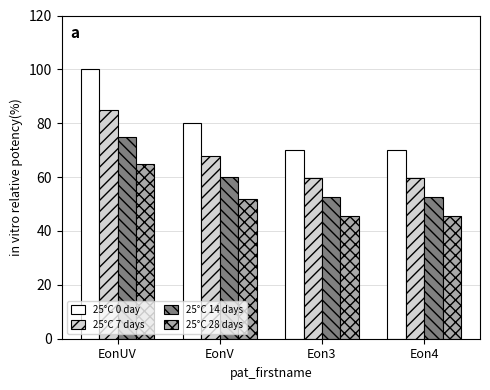

Reading left to right, extract all data points from this chart.

25°C 0 day: 100.0	80.0	70.0	70.0
25°C 7 days: 85.0	68.0	59.5	59.5
25°C 14 days: 75.0	60.0	52.5	52.5
25°C 28 days: 65.0	52.0	45.5	45.5